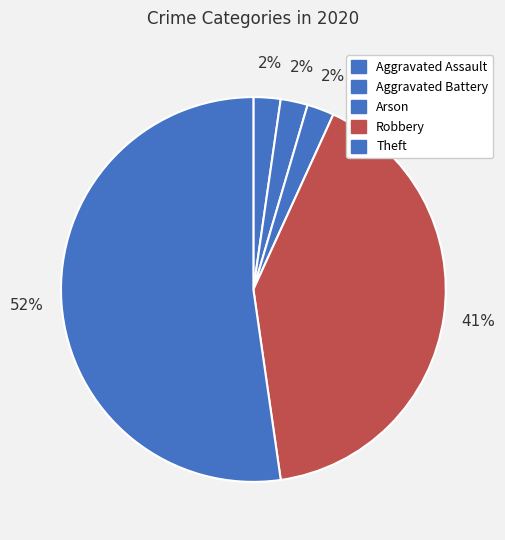

True or false: Robbery accounts for 41% of the total.

True